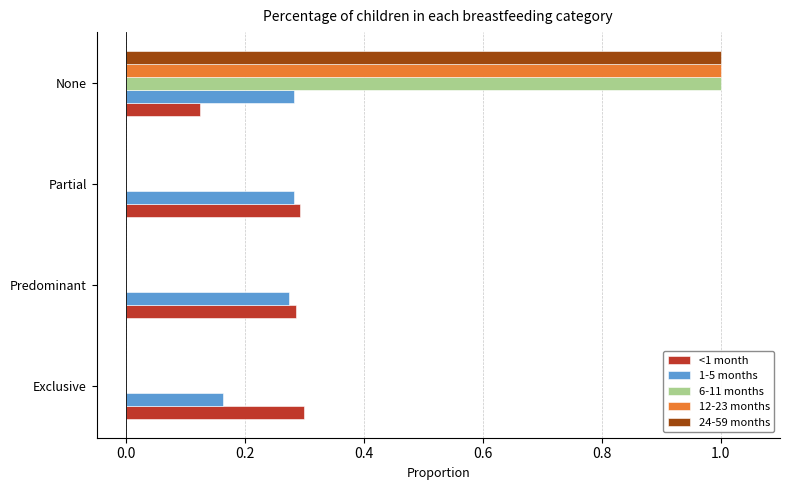

At which category is the sum across all series the highest?

None